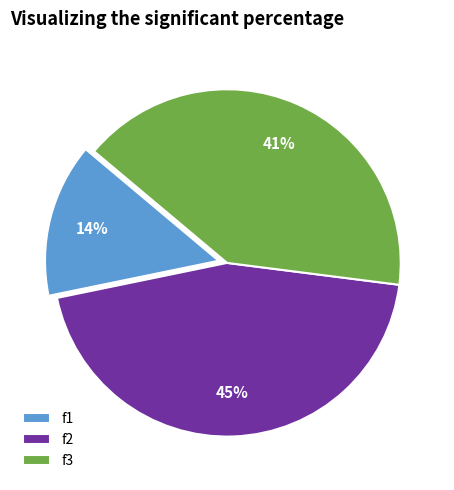

Combined, do f3 and f1 account for over 50%?

Yes